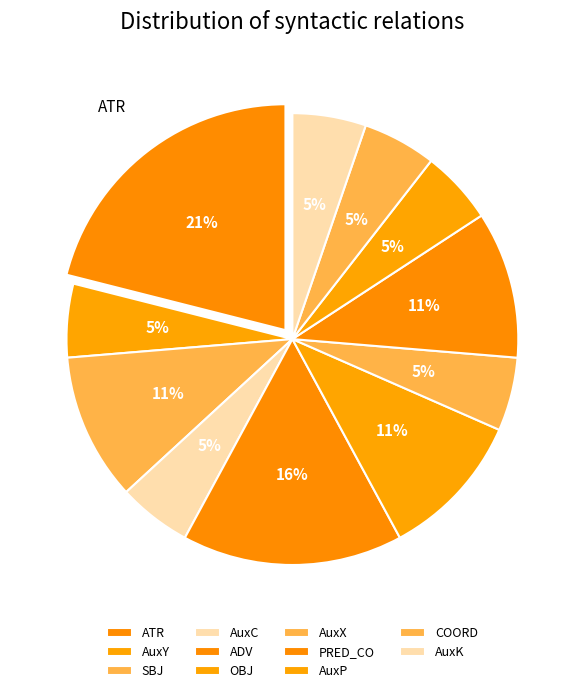

What is the ratio of the value at AuxY to the value at OBJ?

0.5